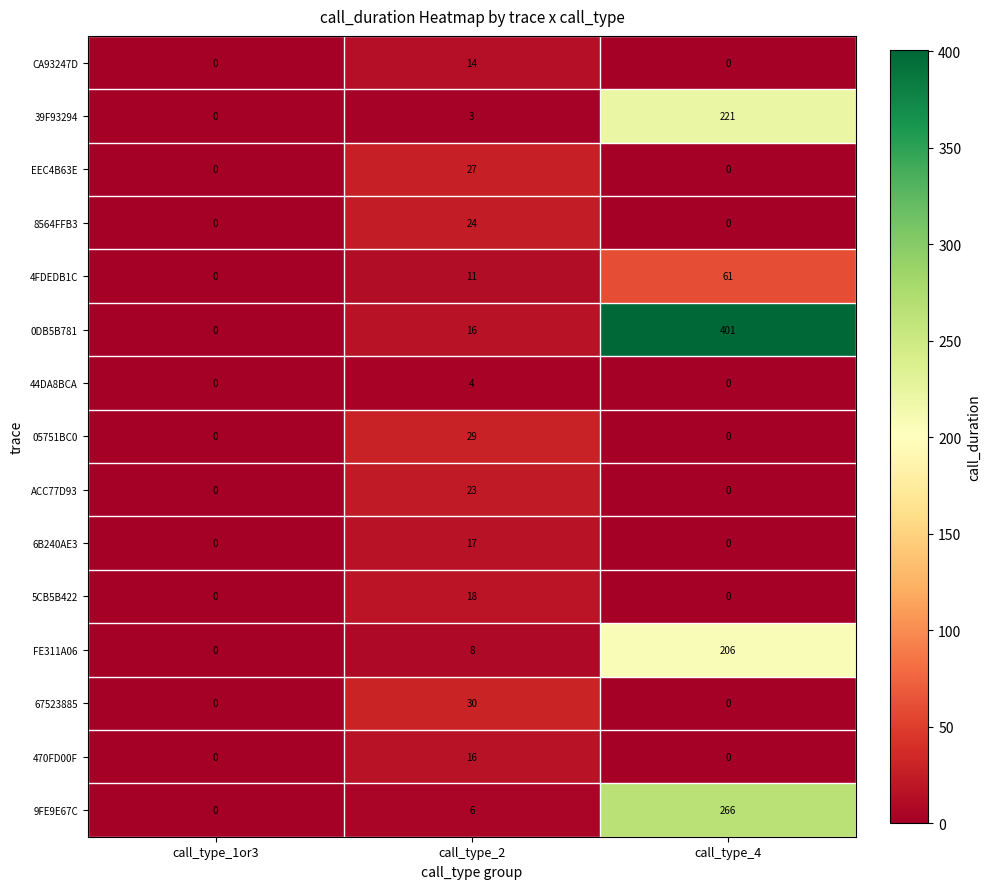

How many 5CB5B422 values are between 0 and 18?

3